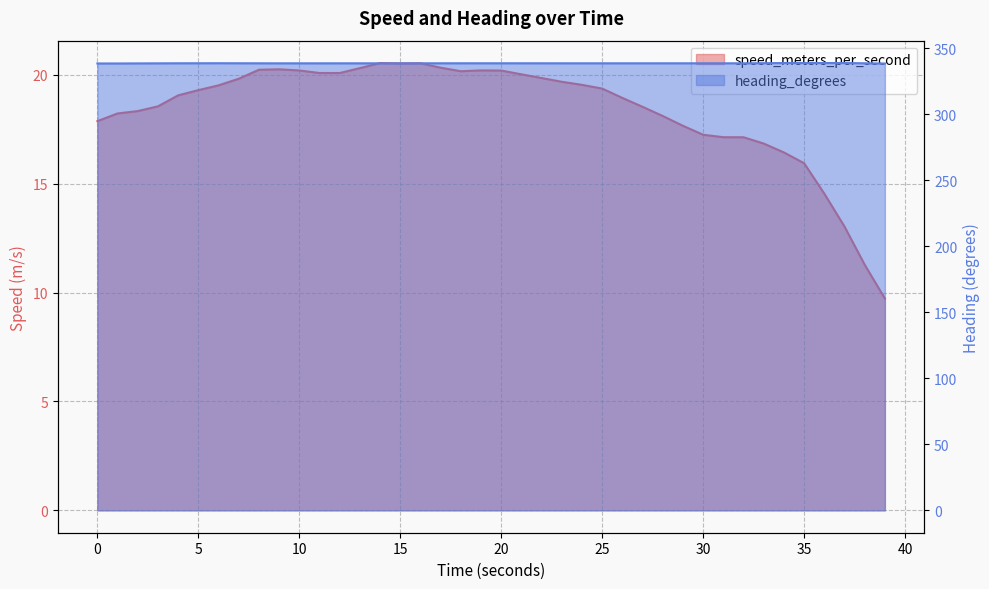

Reading right to left, extract all data points from this chart.

speed_meters_per_second: 9.7	11.3	13.0	14.5	15.9	16.4	16.8	17.1	17.1	17.2	17.7	18.1	18.5	18.9	19.4	19.5	19.7	19.8	20.0	20.2	20.2	20.2	20.3	20.5	20.5	20.5	20.3	20.1	20.1	20.2	20.2	20.2	19.8	19.5	19.3	19.1	18.5	18.3	18.2	17.9
heading_degrees: 338.6	338.8	339.0	339.0	339.0	339.0	338.9	338.8	338.8	338.8	338.8	338.8	338.8	338.8	338.8	338.8	338.8	338.8	338.8	338.8	338.8	338.8	338.8	338.8	338.8	338.8	338.8	338.8	338.8	338.8	338.8	338.8	338.8	338.8	338.8	338.8	338.8	338.7	338.7	338.7